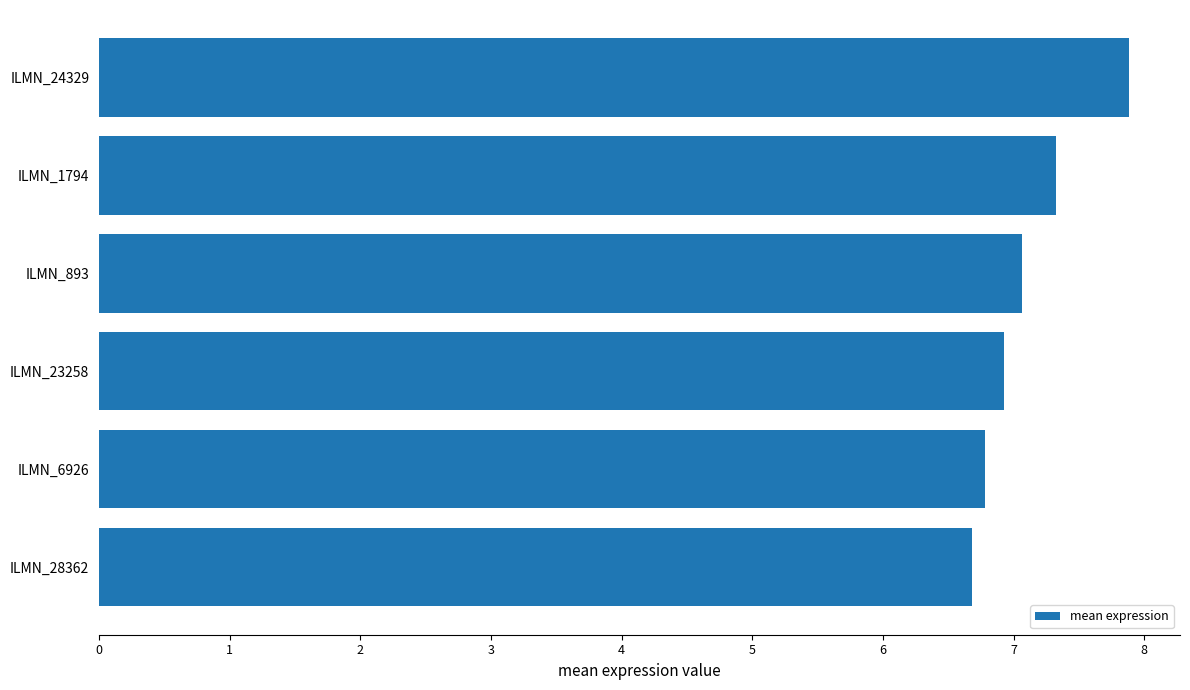

How many bars are there in total?

6